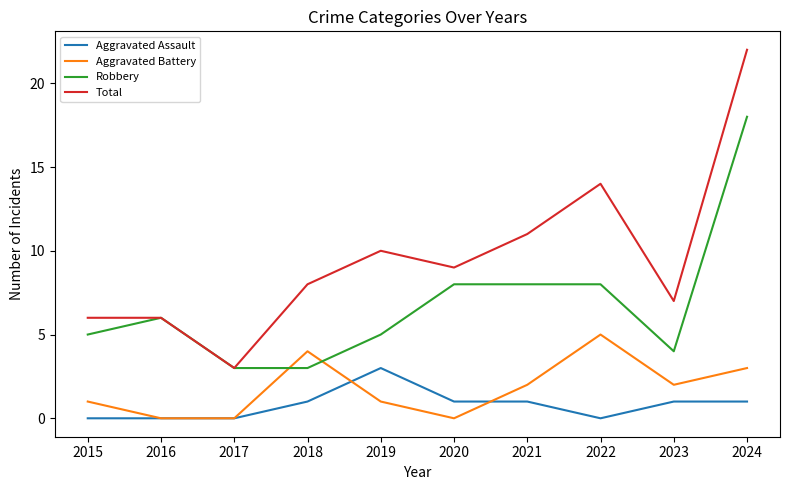

Is the value of Robbery at 2023 greater than the value of Aggravated Battery at 2023?

Yes